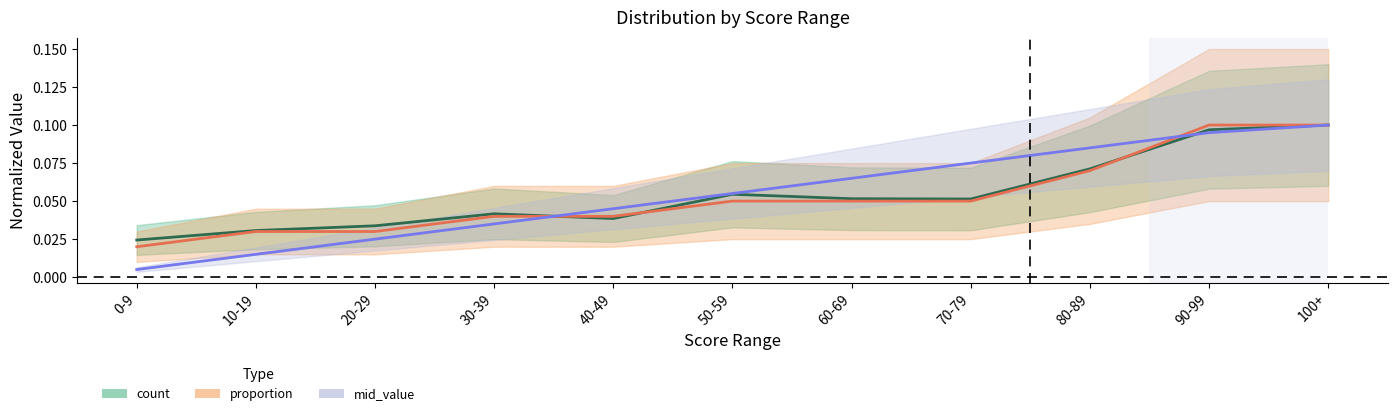

Where is count nearest to the value 0?

0-9